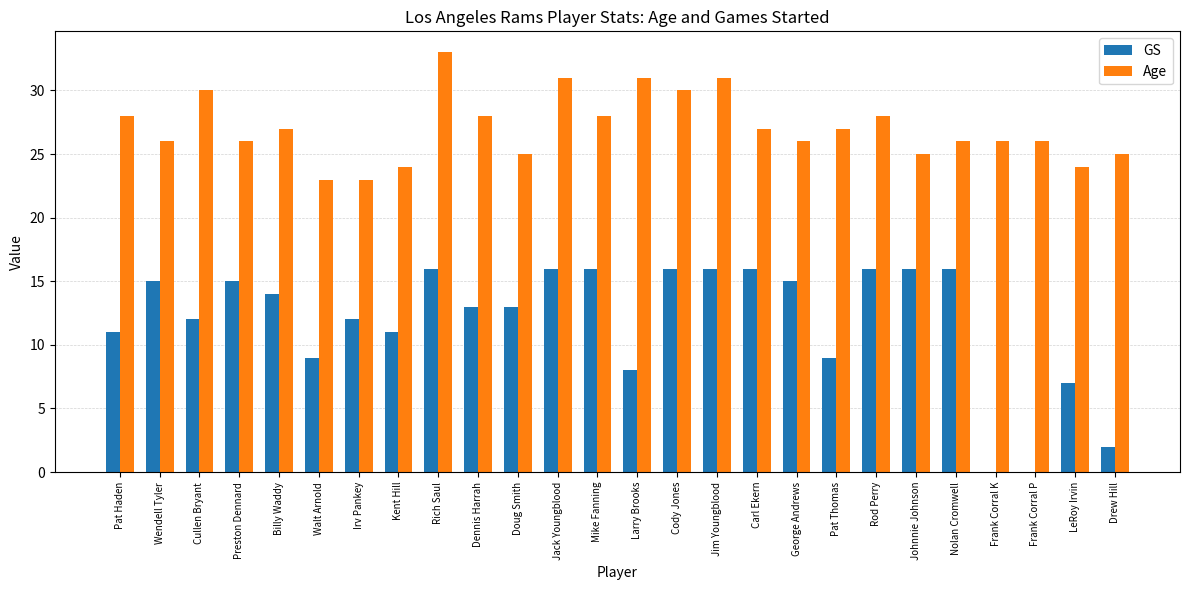

At which category is the sum across all series the highest?

Rich Saul